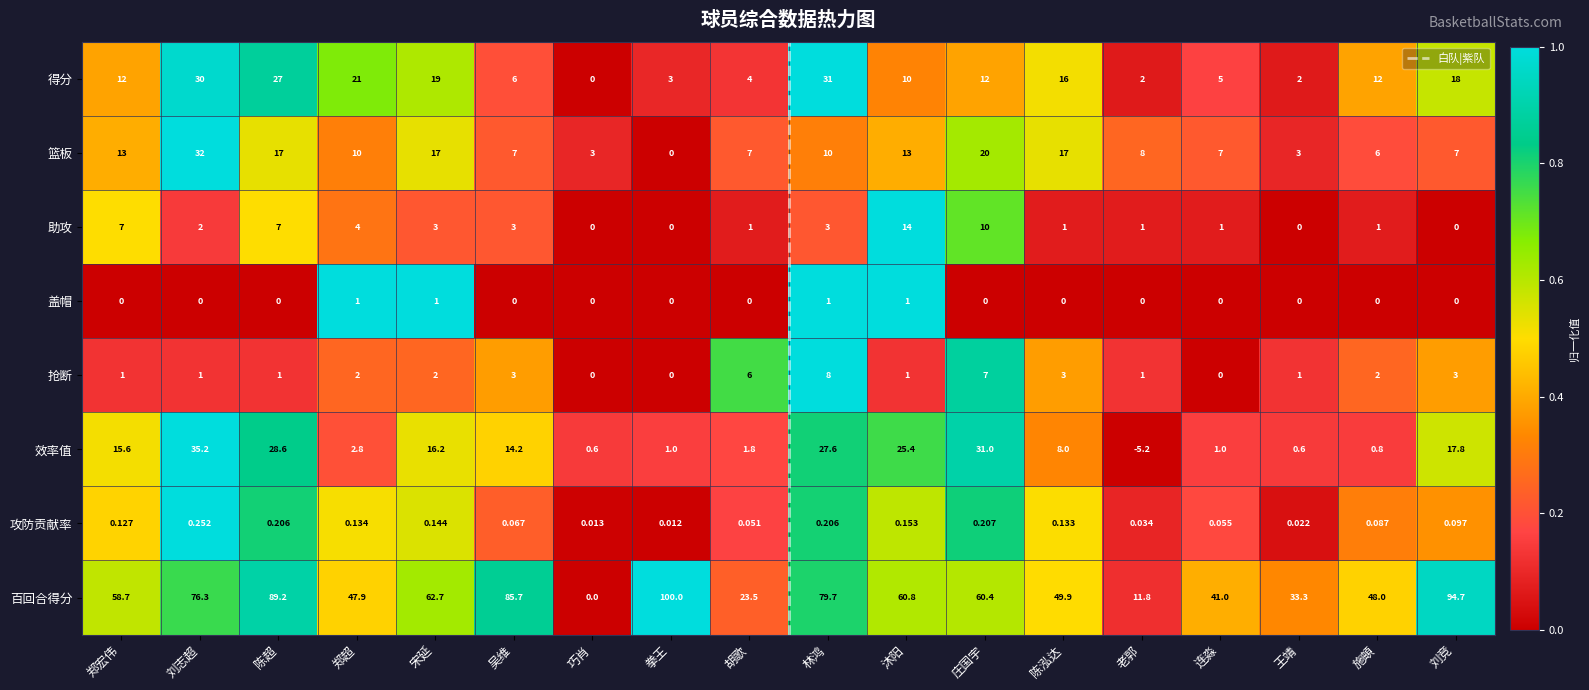

Where does the 助攻 series first go above 2?

郑宏伟